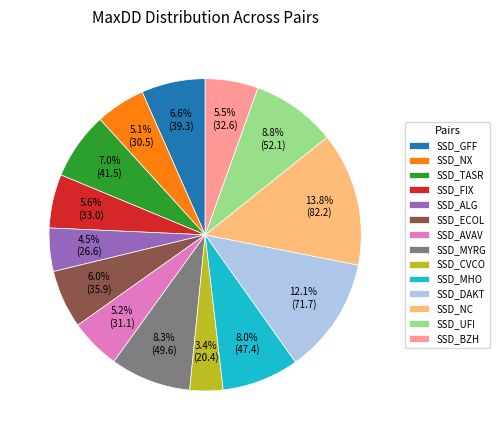

What is the ratio of the value at SSD_UFI to the value at SSD_CVCO?

2.6